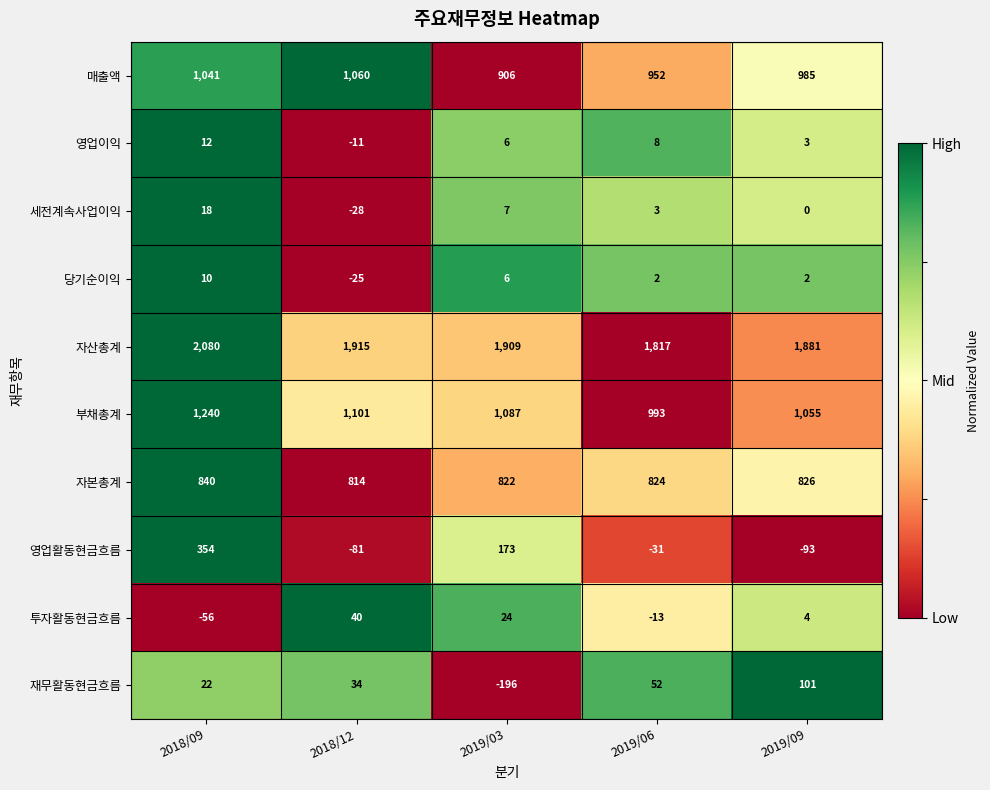

Which series has the largest range (max minus min)?

영업활동현금흐름